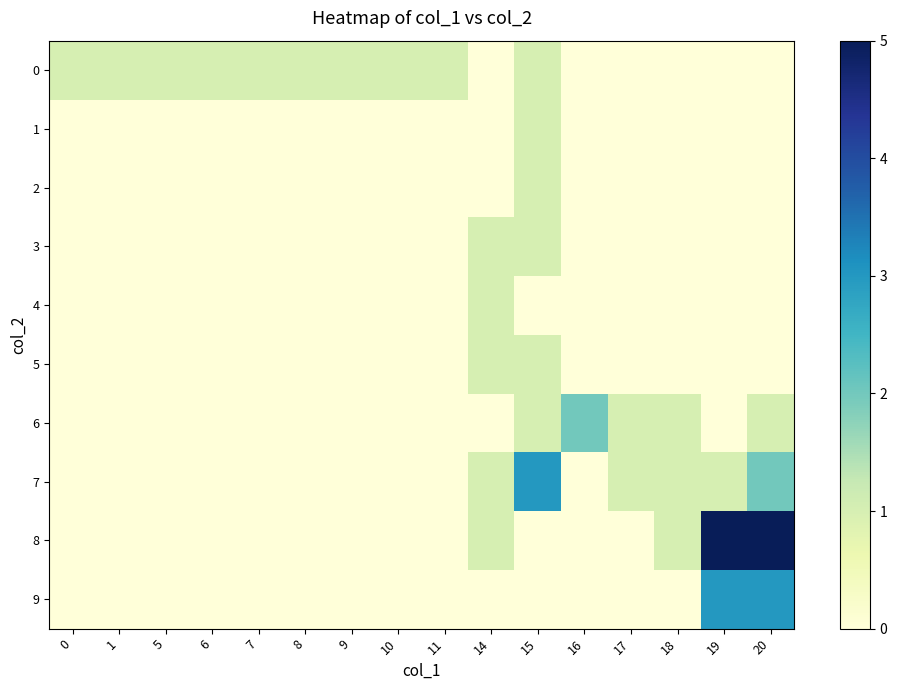

At how many categories does at least one series exceed 0?

16